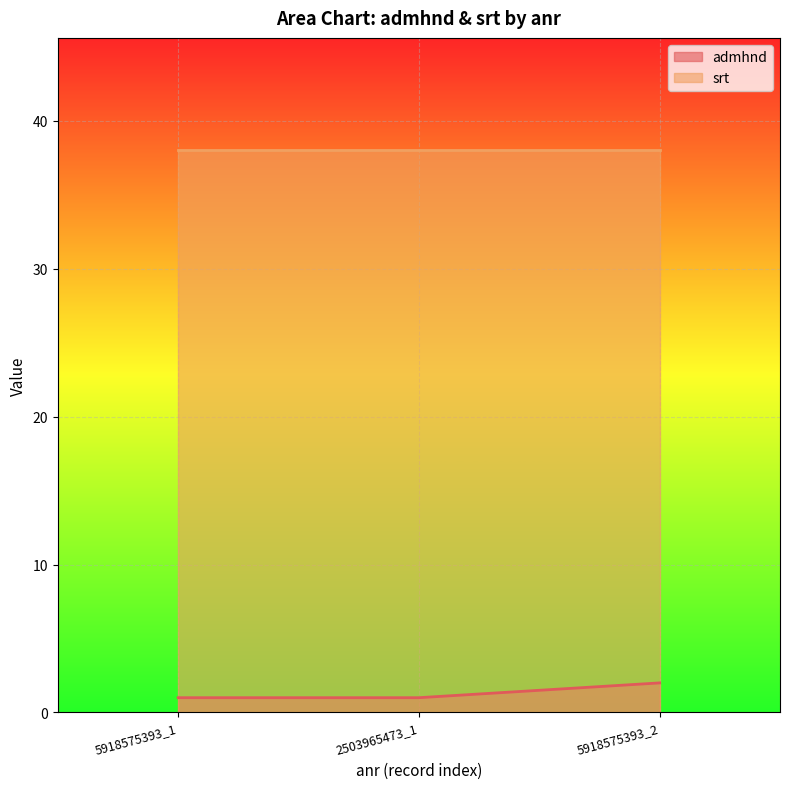

What is the sum of all values?

4